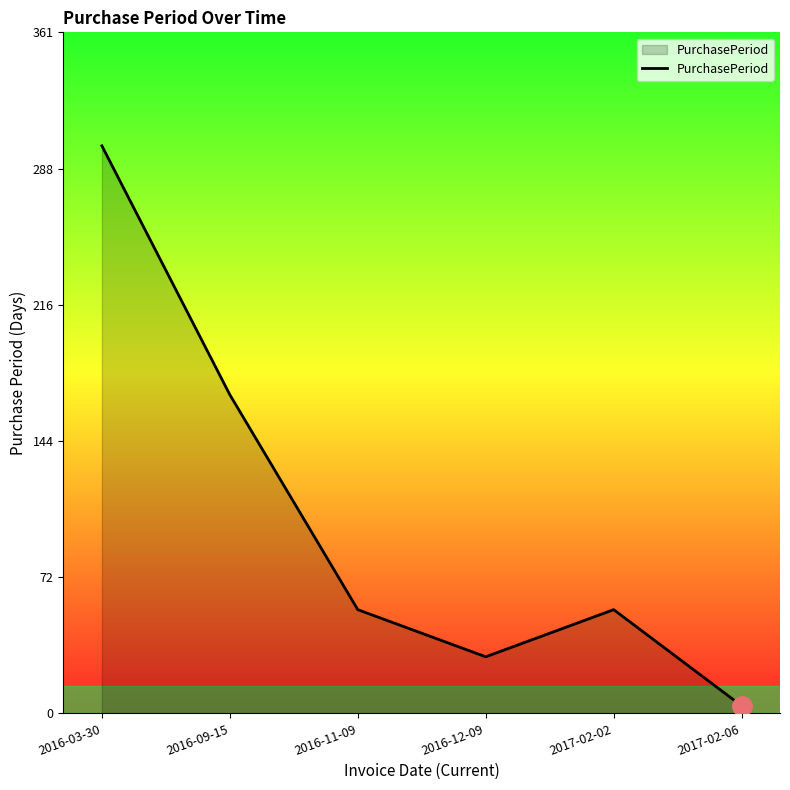

Reading left to right, list all the values displayed in this chart.

2016-03-30=301	2016-09-15=169	2016-11-09=55	2016-12-09=30	2017-02-02=55	2017-02-06=4